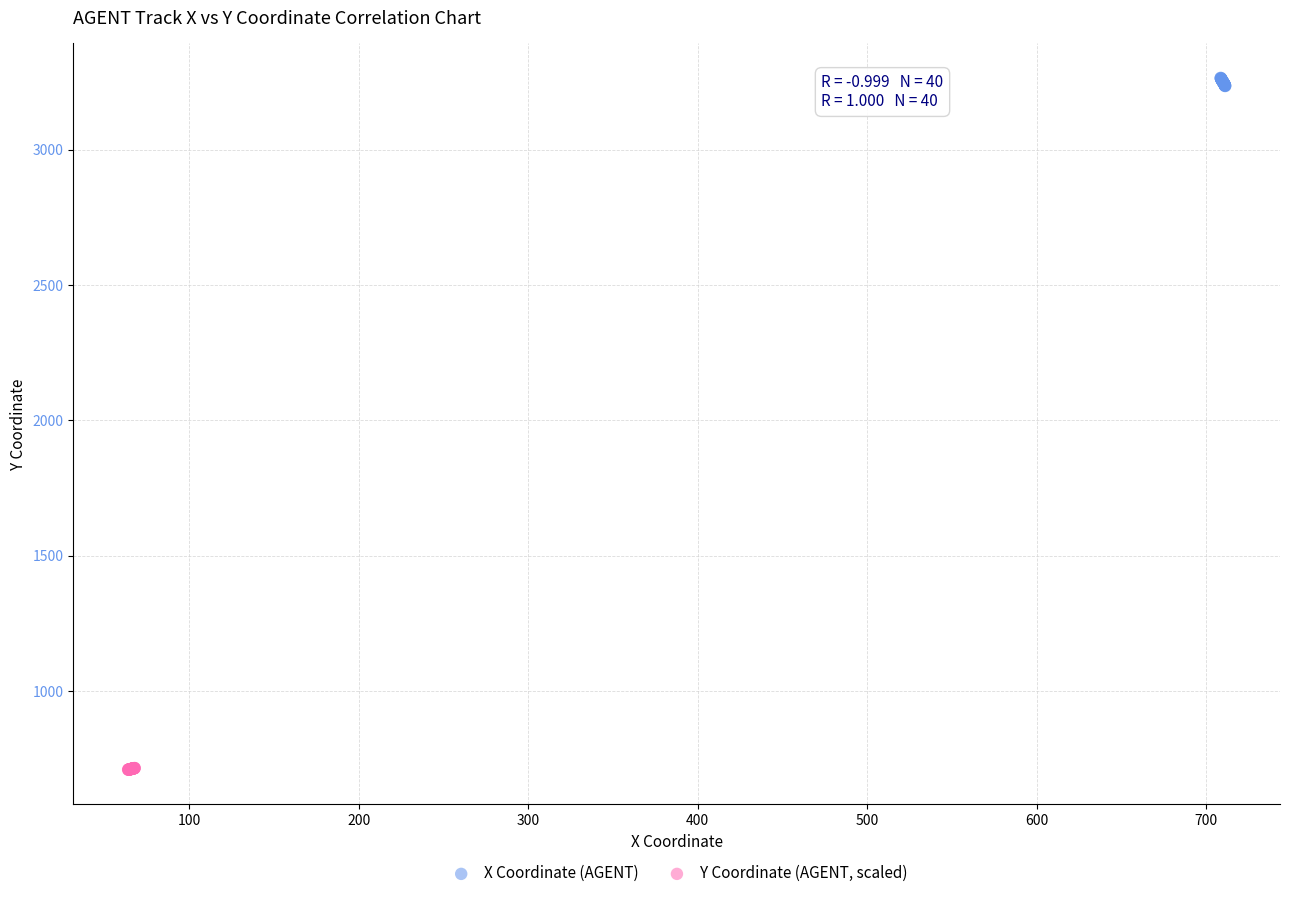

Which series contains the highest Y value?

X Coordinate (AGENT)